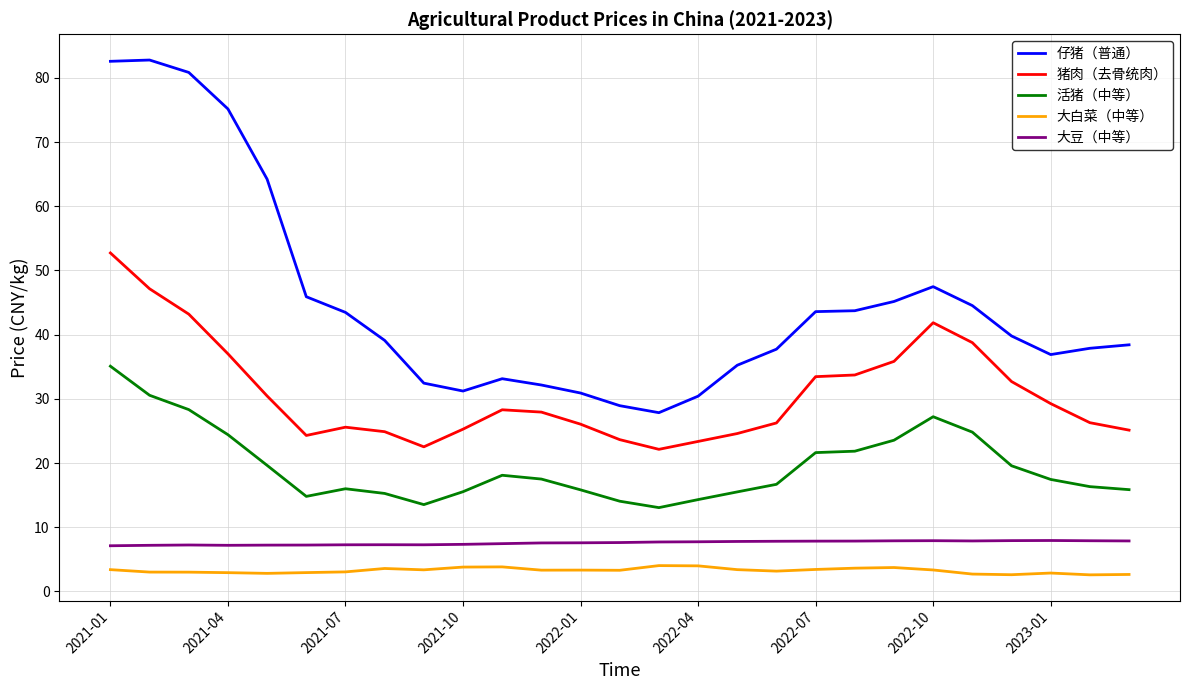

Which series has the largest total across all categories?

仔猪（普通）